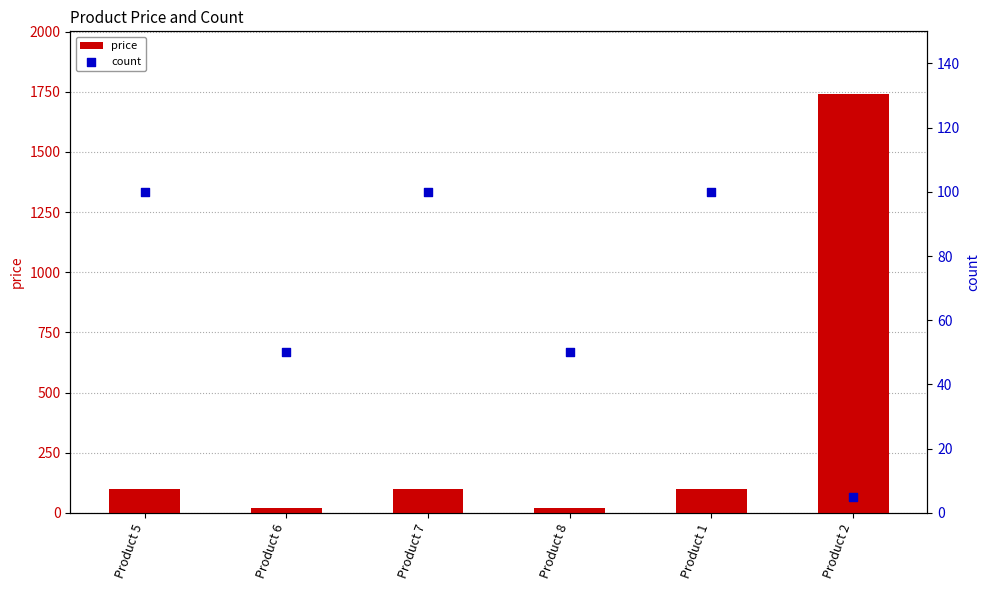

At how many categories does at least one series exceed 1049?

1